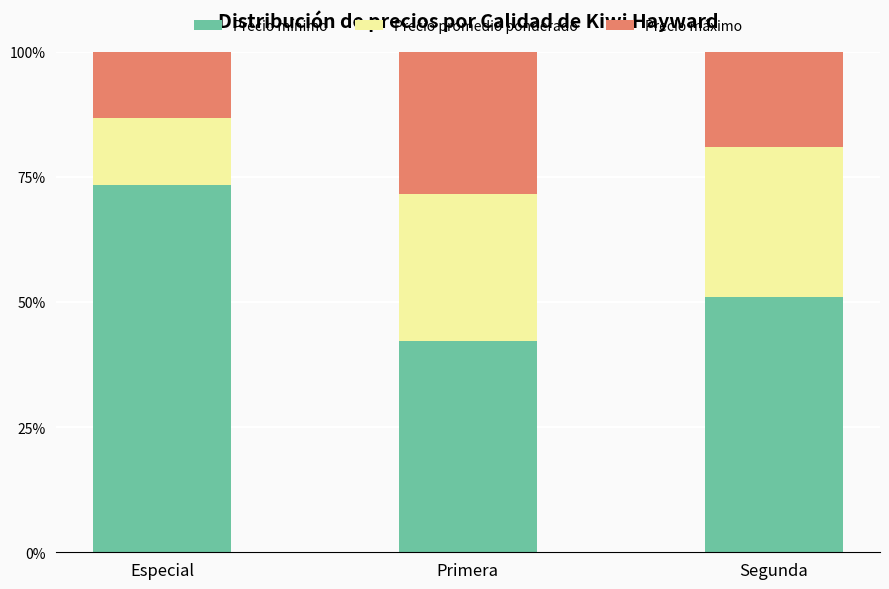

Reading right to left, what are the values for Precio mínimo?

51.0	42.2	73.3